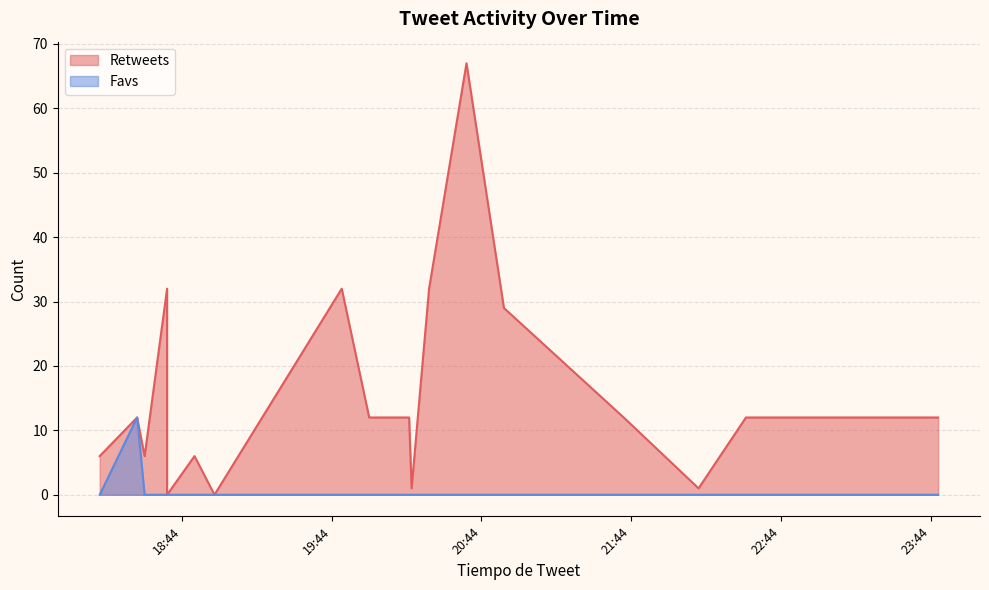

List the series in order of their overall mean, lowest first.

Favs, Retweets